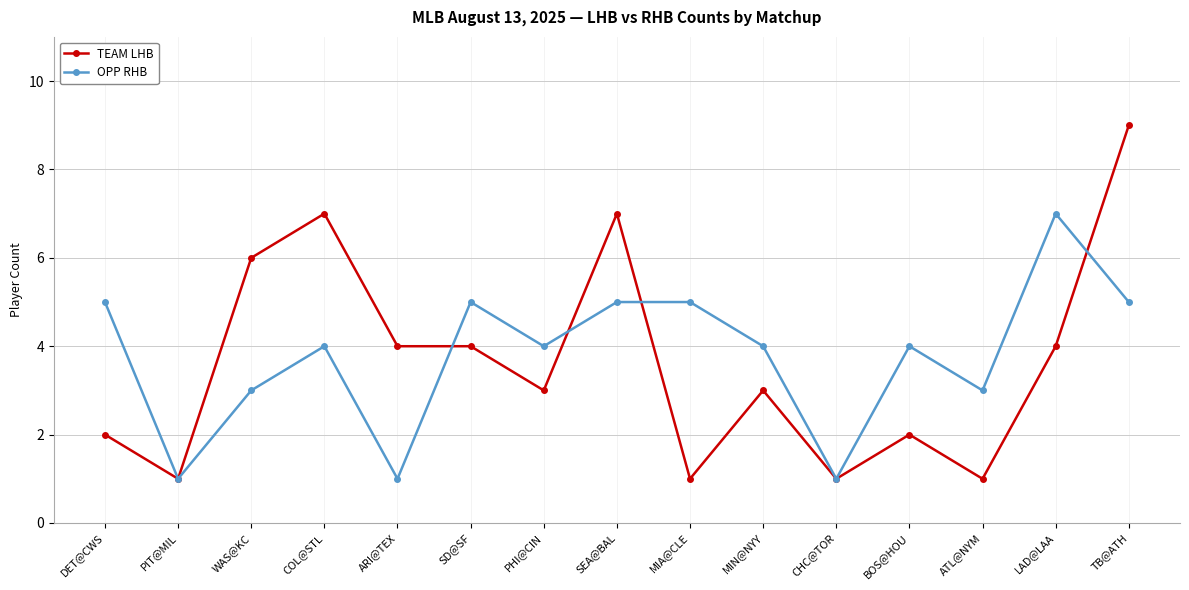

Reading right to left, extract all data points from this chart.

TEAM LHB: 9	4	1	2	1	3	1	7	3	4	4	7	6	1	2
OPP RHB: 5	7	3	4	1	4	5	5	4	5	1	4	3	1	5